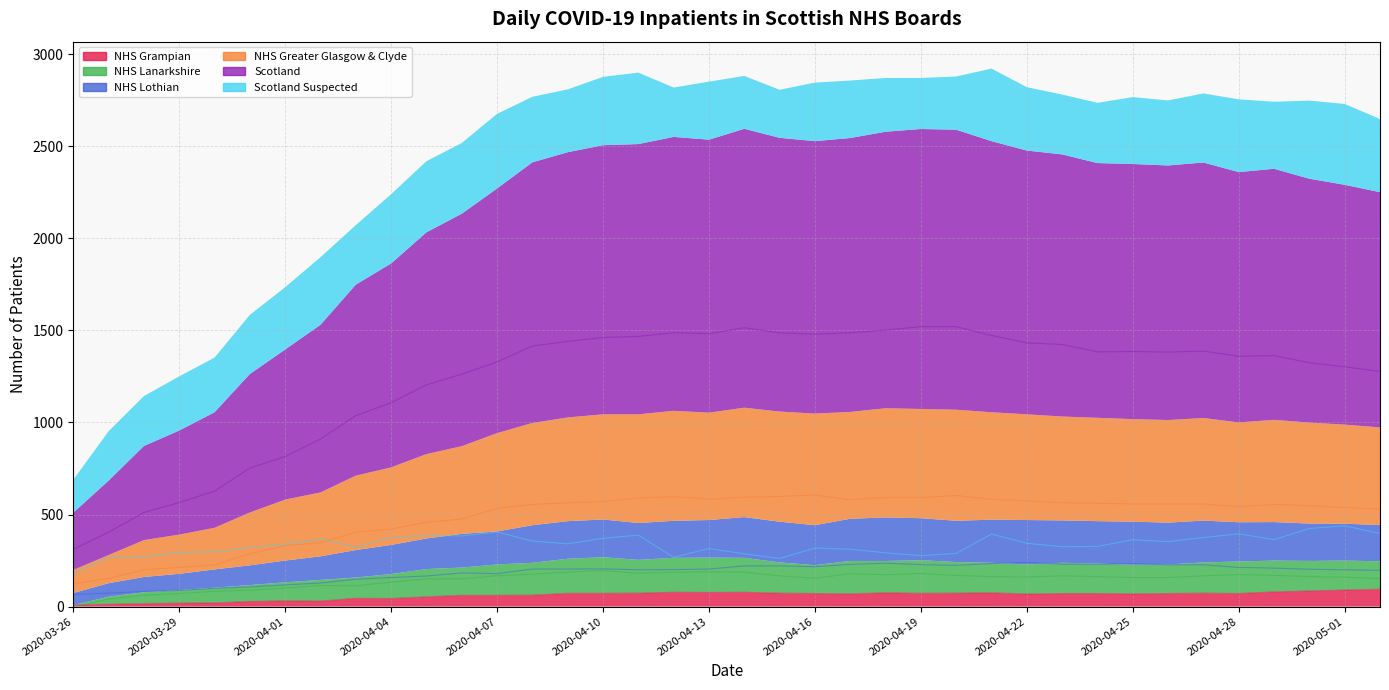

What are all the series names shown in the legend?

Scotland, NHS Greater Glasgow & Clyde, NHS Lanarkshire, NHS Lothian, NHS Grampian, Scotland Suspected